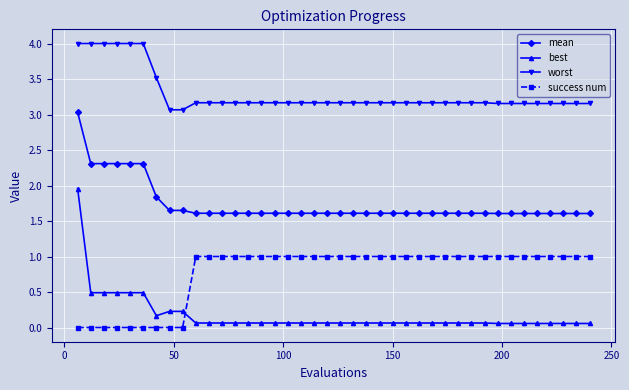

What is the maximum value shown in the chart?

4.0